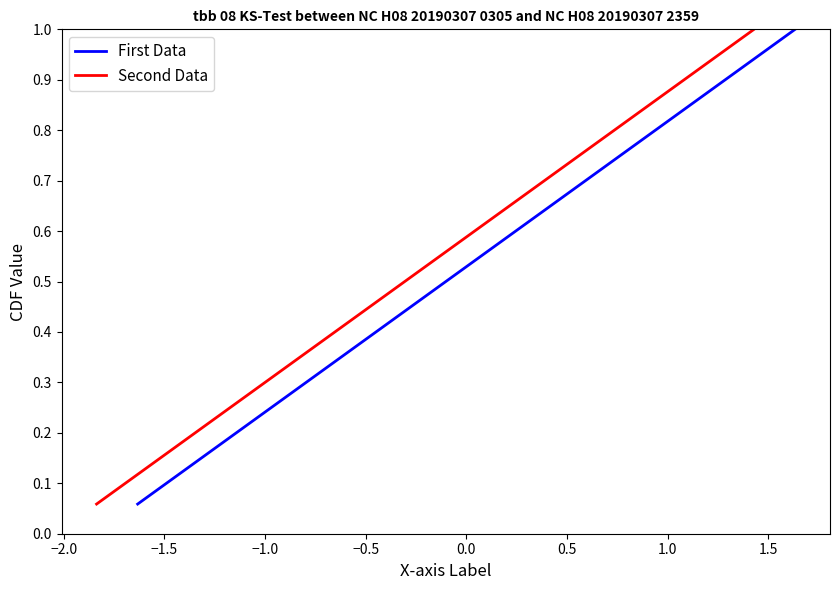

What is the maximum value for First Data?

1.0